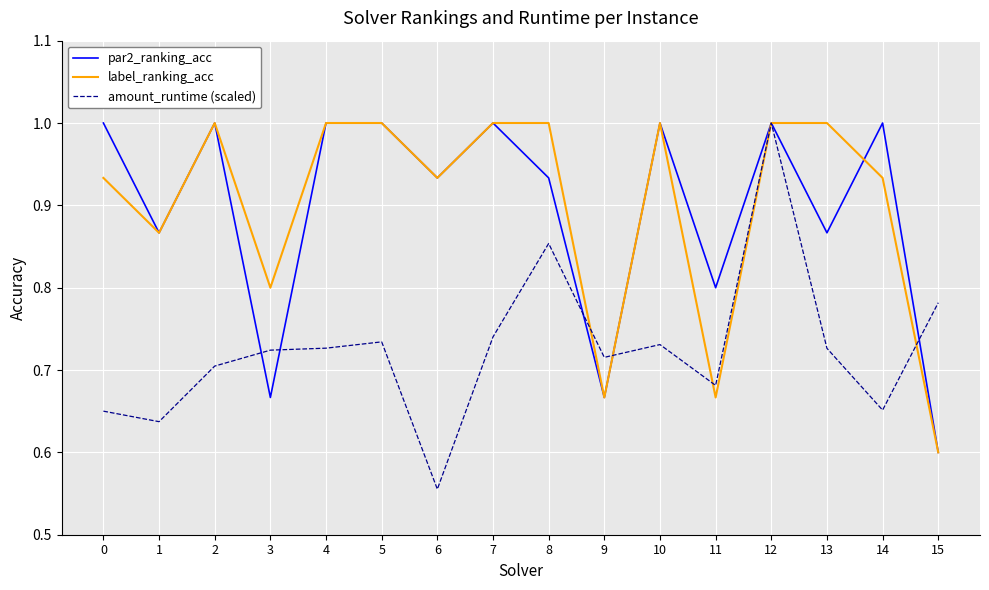

In par2_ranking_acc, how many points are lower than both neighbors (excluding endpoints)?

6